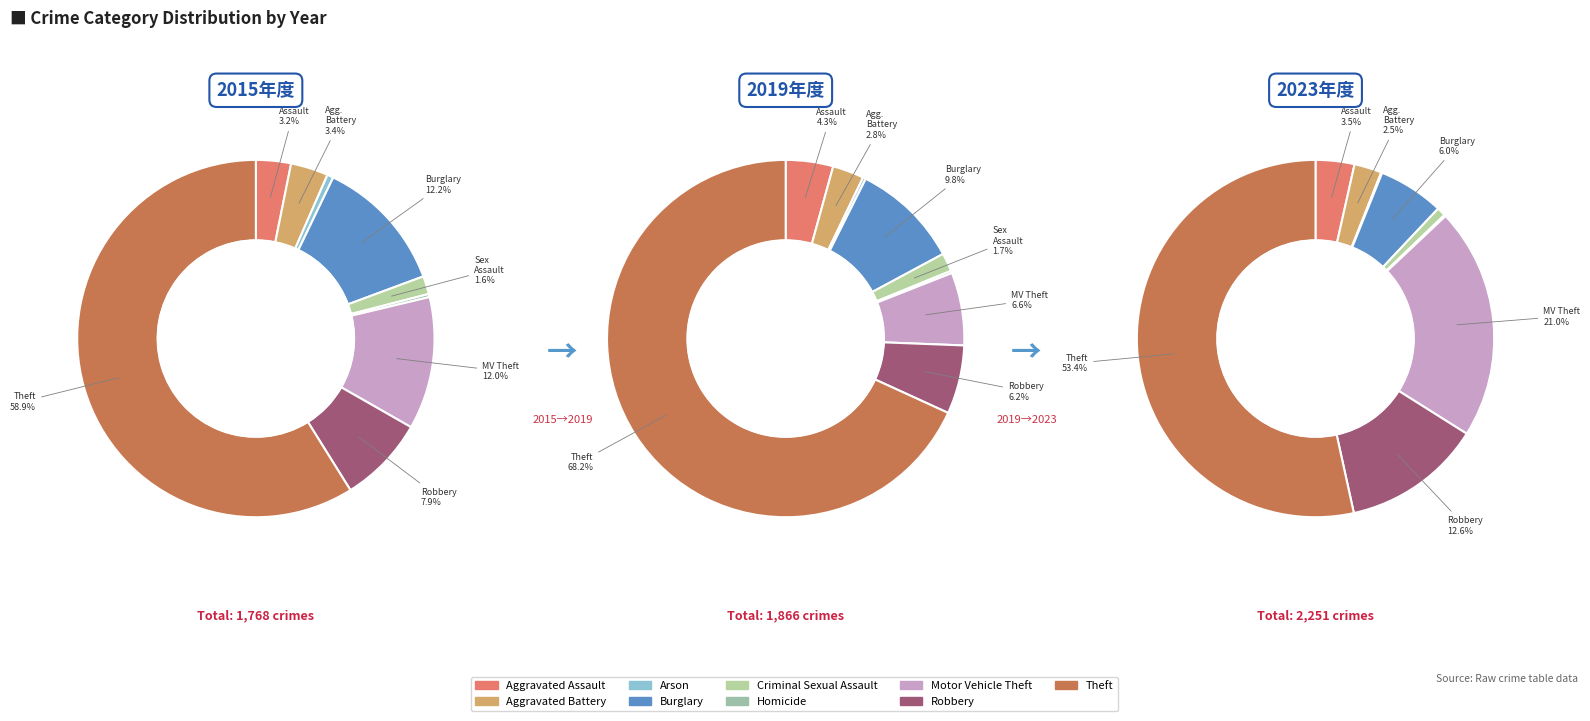

What percentage is NOT represented by Homicide?

99.7%